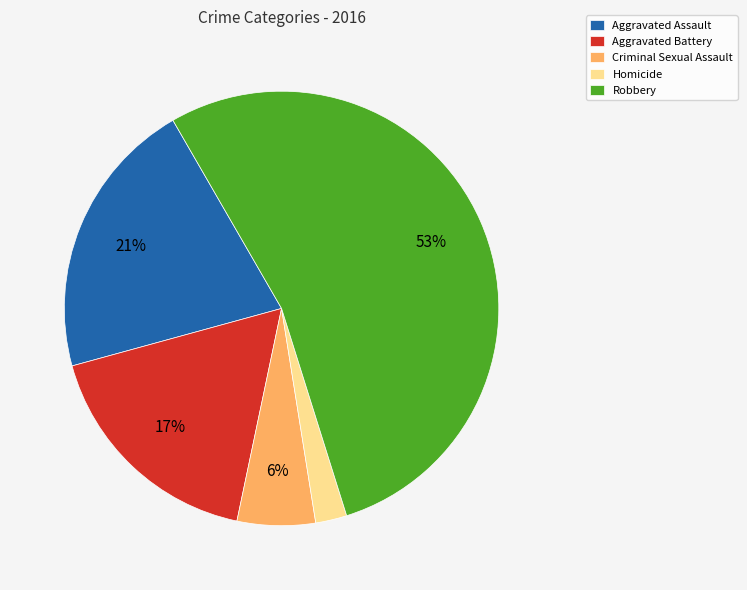

How many segments does this pie chart have?

5